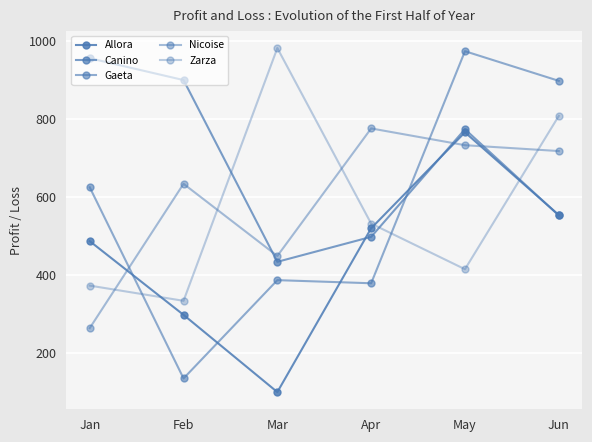

How many lines are shown in the chart?

5